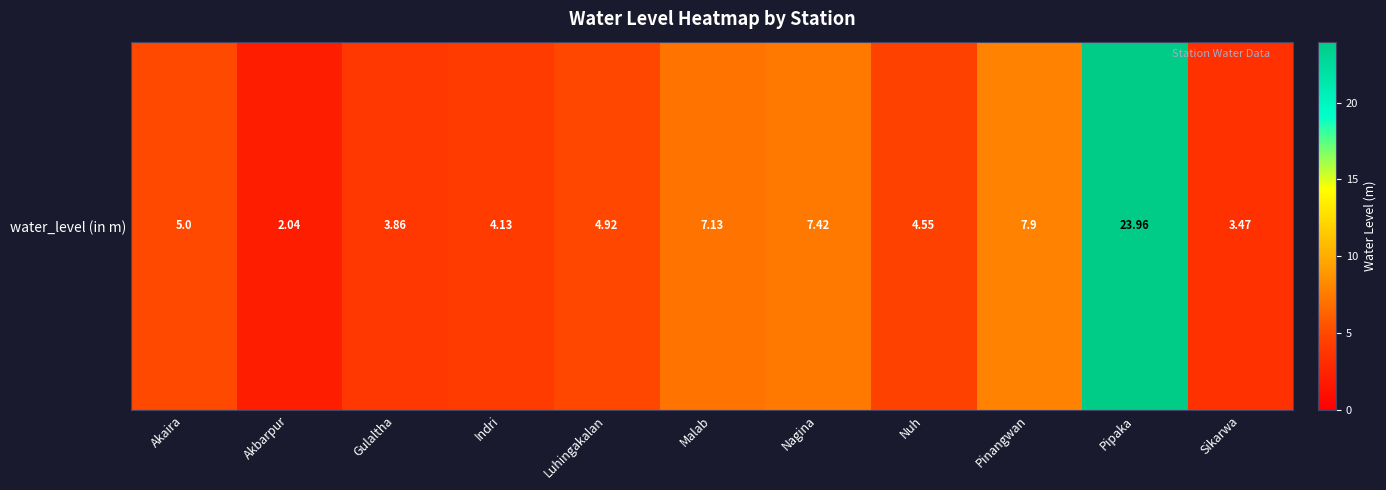

What is the average value?

6.8